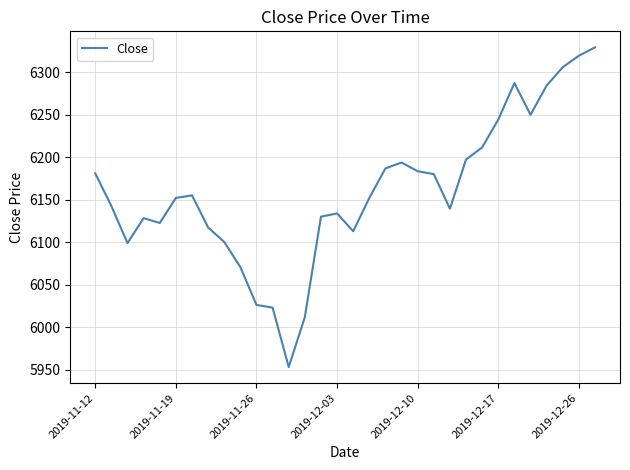

What is the greatest value displayed?

6329.3